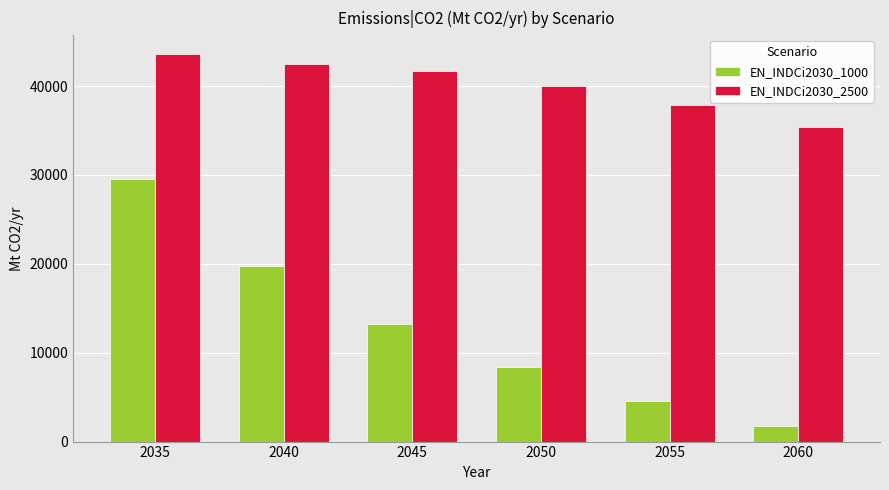

Is the value of EN_INDCi2030_2500 at 2040 greater than the value of EN_INDCi2030_1000 at 2050?

Yes